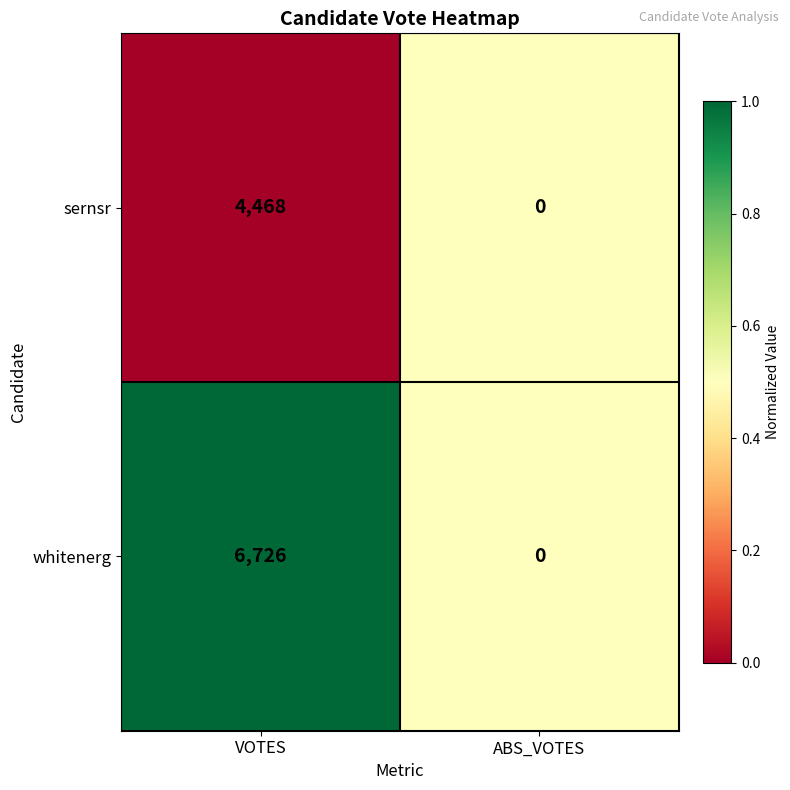

Rank the series by their maximum value, from highest to lowest.

whitenerg, sernsr